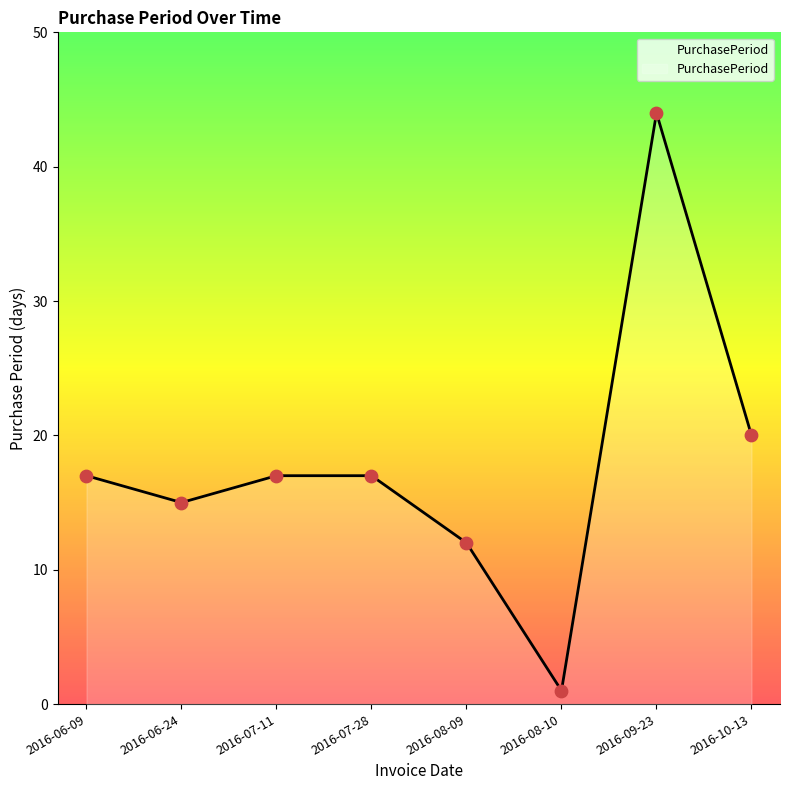

What is the ratio of the value at 2016-09-23 to the value at 2016-10-13?

2.2